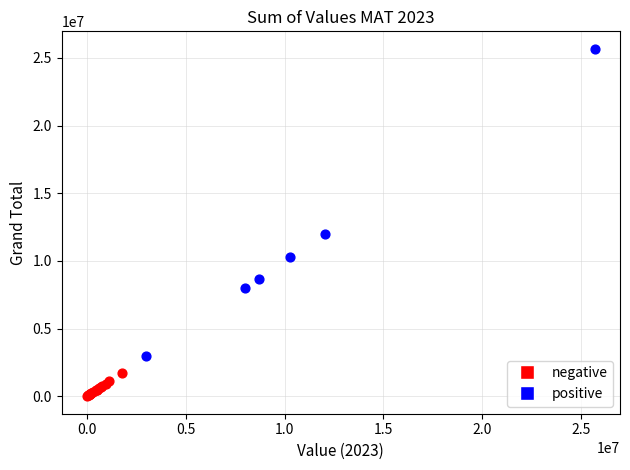

Which series reaches the maximum Y coordinate?

positive